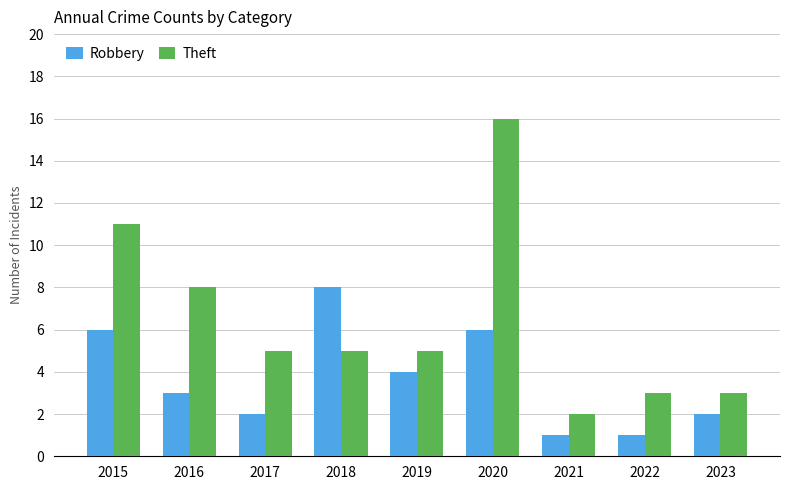

Rank the series by their average value, from highest to lowest.

Theft, Robbery